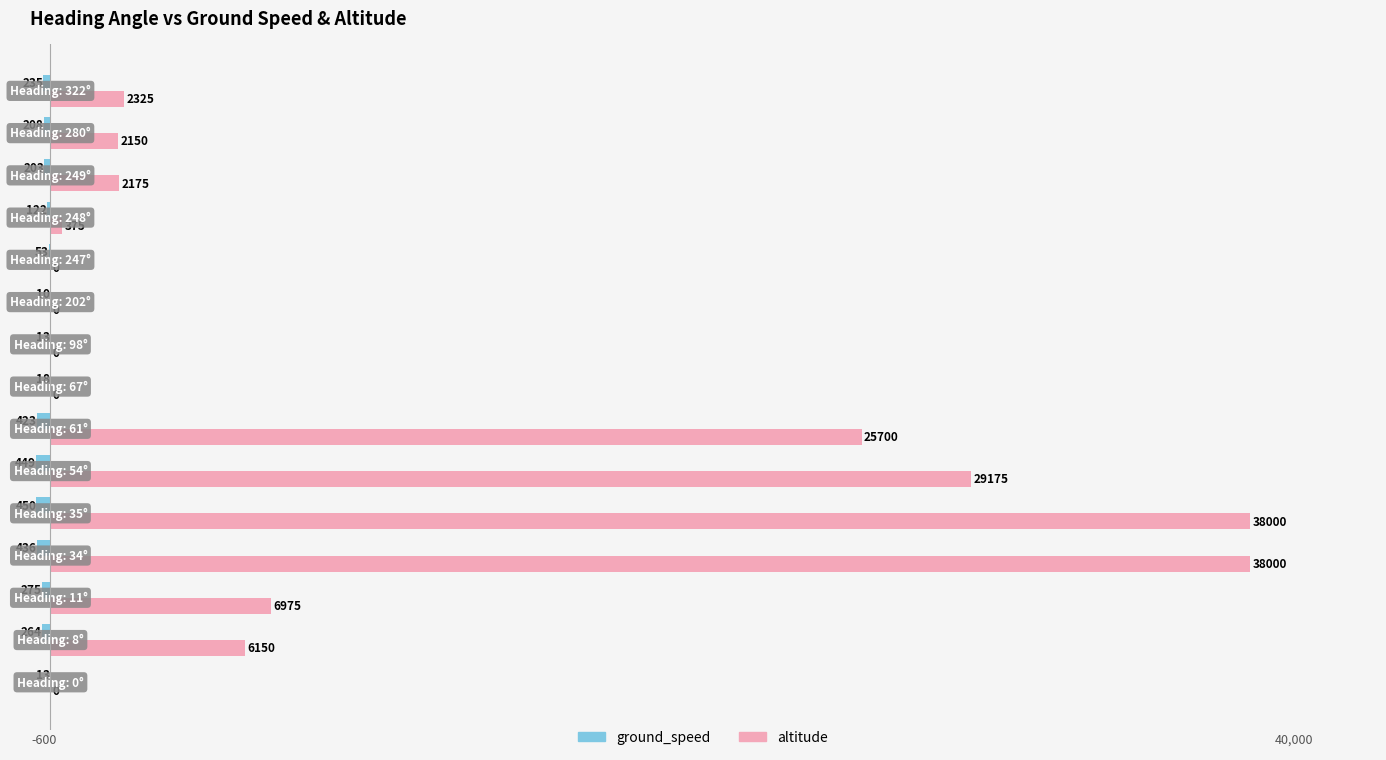

What are all the series names shown in the legend?

ground_speed, altitude